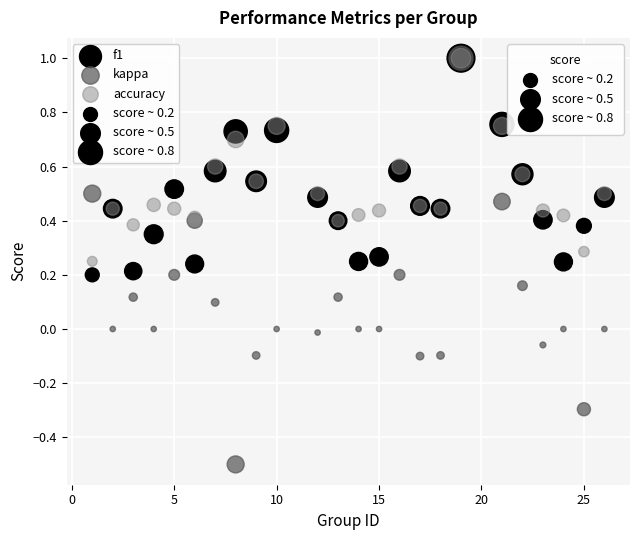

Which series contains the lowest Y value?

kappa